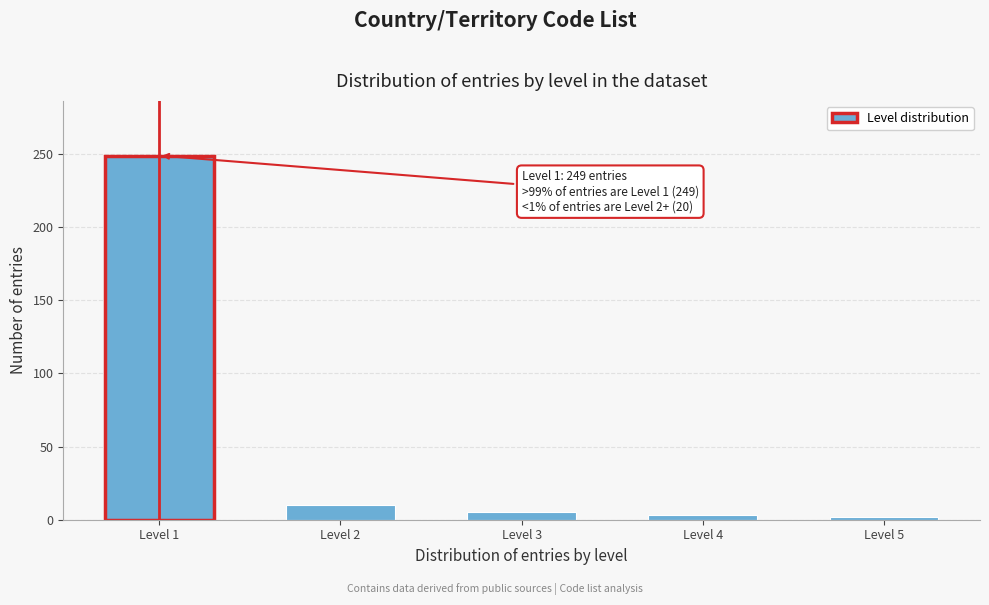

What is the maximum value shown in the chart?

249